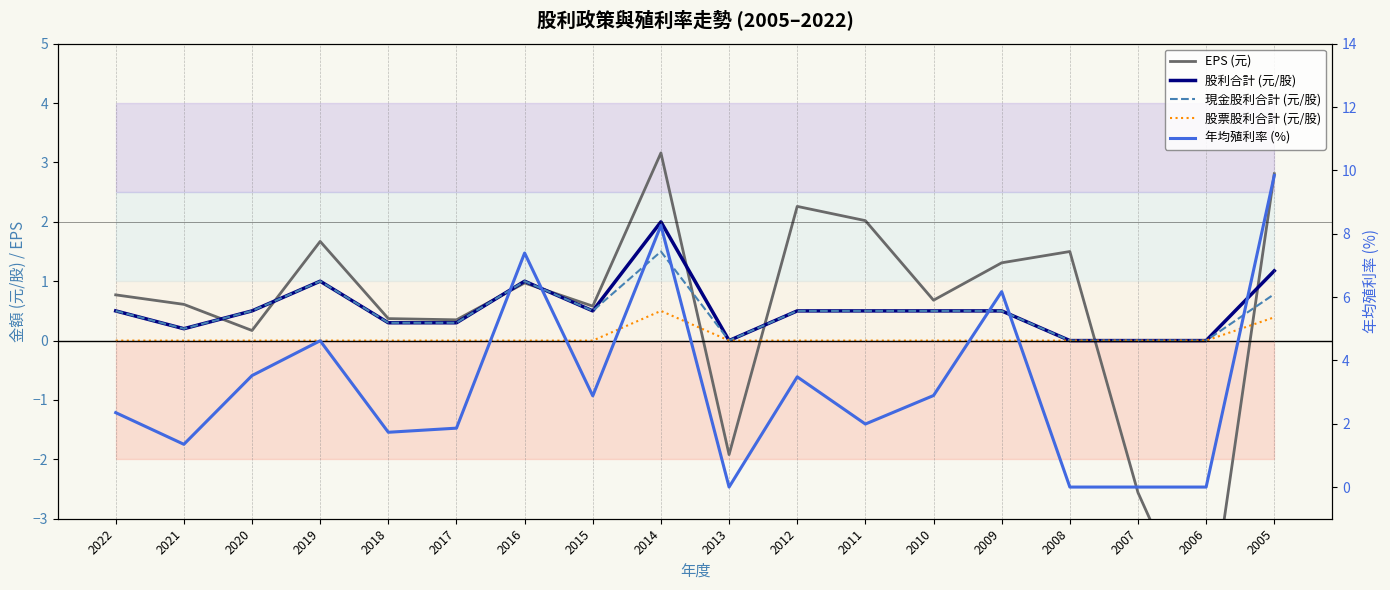

At which category is the sum across all series the highest?

2014